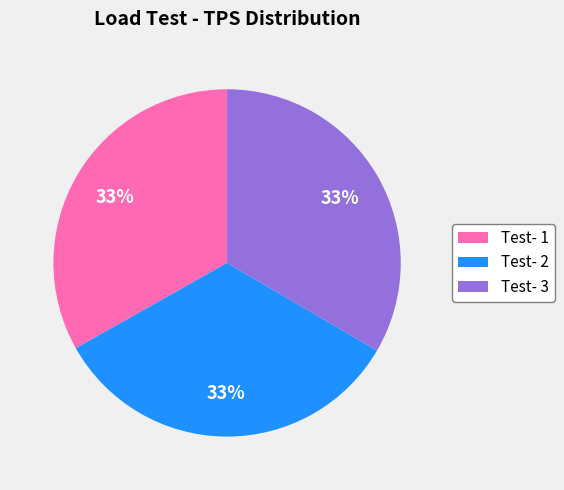

To the nearest percent, what percentage of the pie is Test- 1?

33%